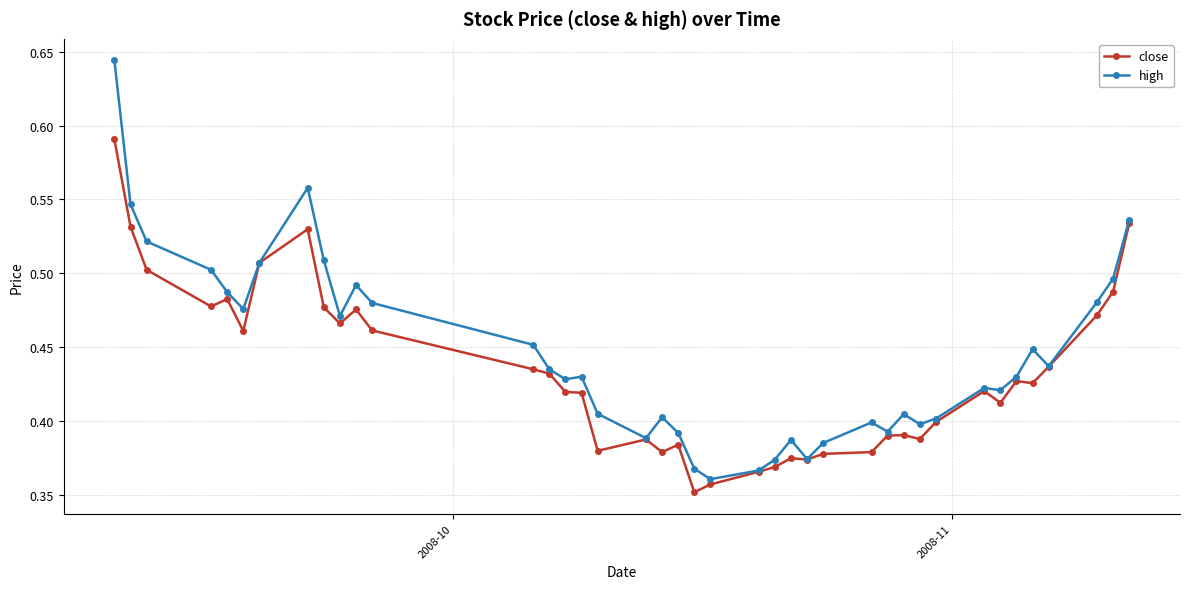

Which series has the largest total across all categories?

high